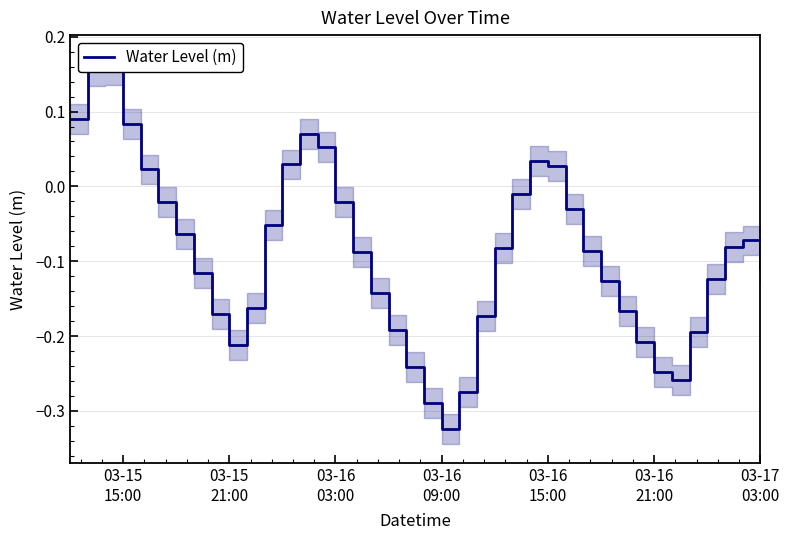

How many negative values are there?

30